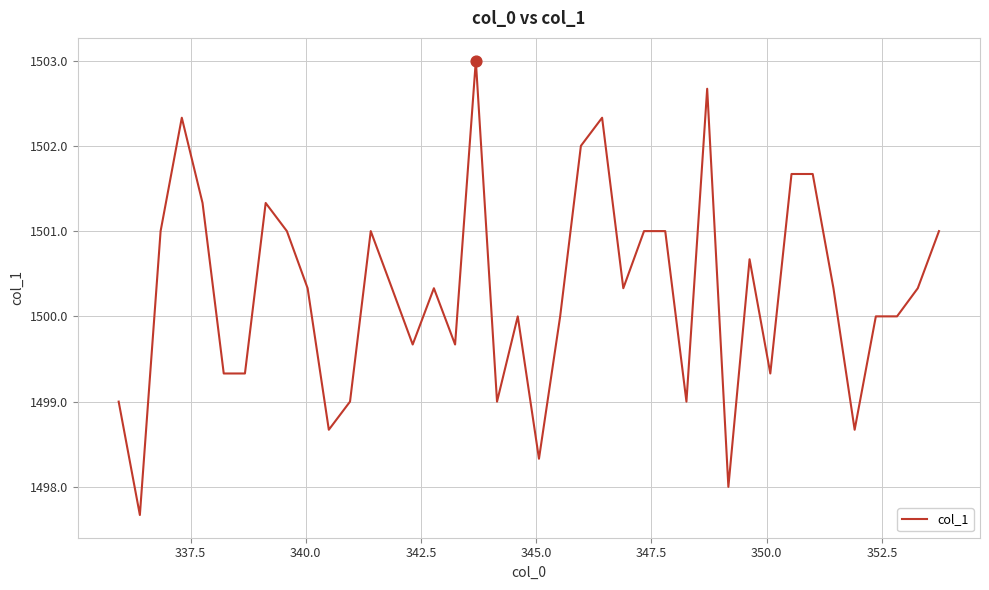

What is the smallest value displayed?

1497.7